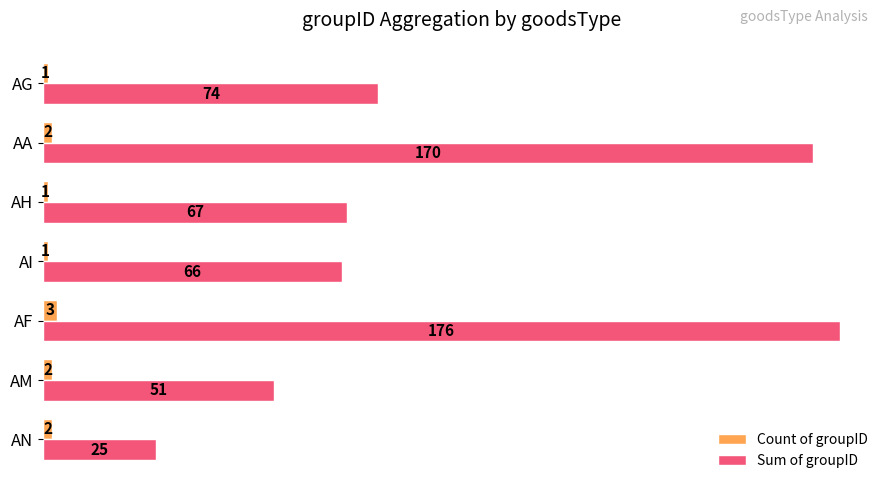

Where is Sum of groupID nearest to the value 100?

AG